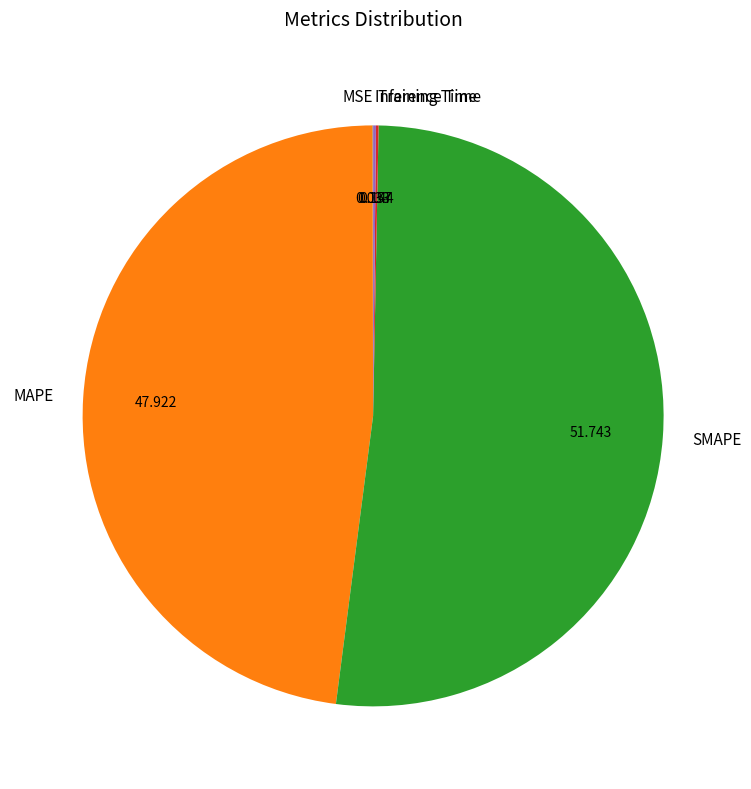

Does any single category account for the majority?

Yes